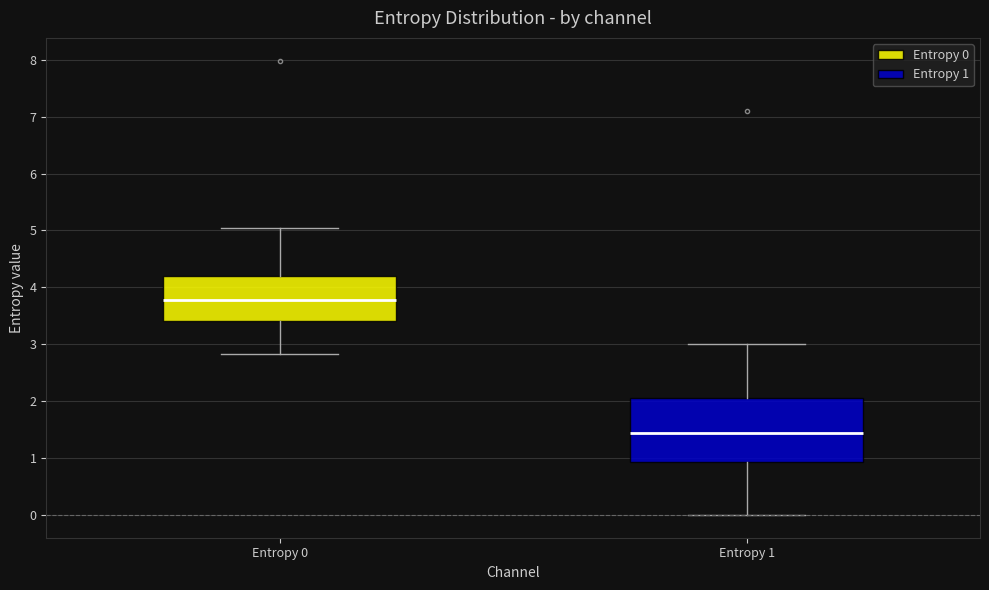

Reading left to right, transcribe this box plot: for each box, give where its median line is, the range the box spans, and where its two whiskers end, as read against the y-axis. The values are not printed on the chart, so give them approximately, as read against the axis.

Entropy 0: median 3.8, box 3.4 to 4.2, whiskers 2.8 to 5.0
Entropy 1: median 1.4, box 0.9 to 2.1, whiskers 0.0 to 3.0